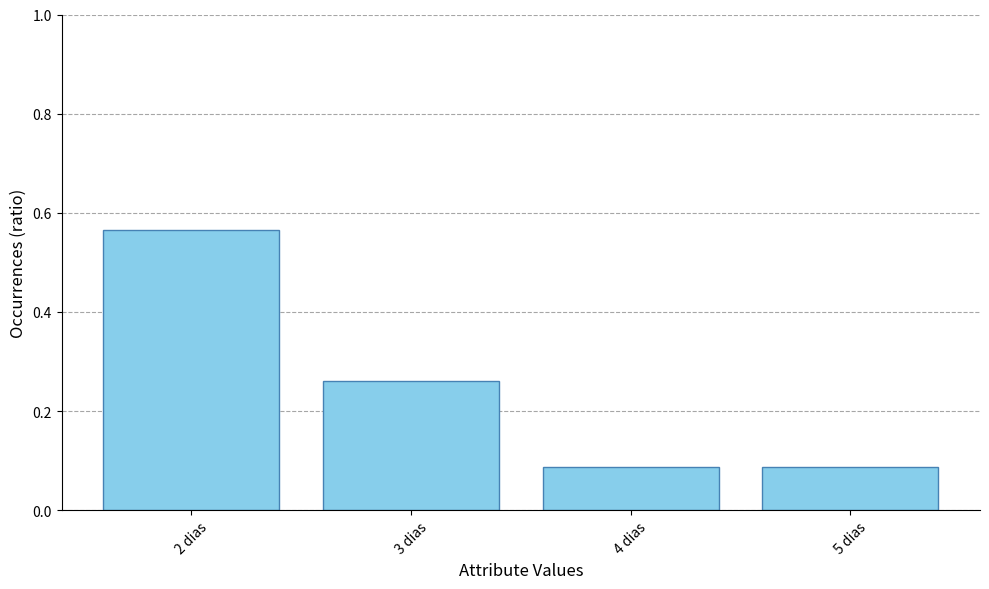

What position from the left is 2 dias?

1